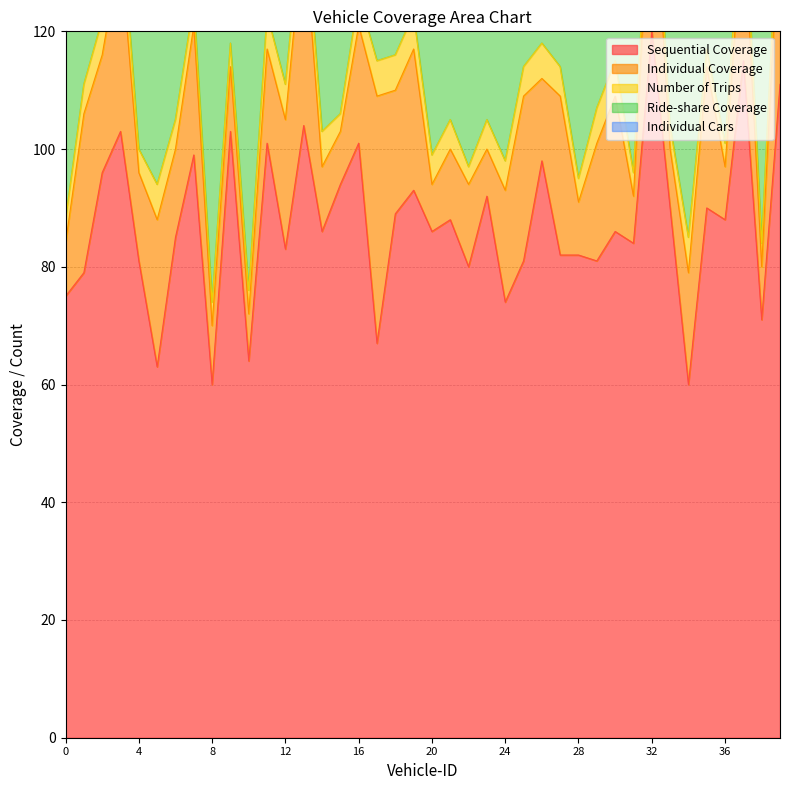

Reading left to right, what are all the values shown in this chart?

Sequential Coverage: 0=75	1=79	2=96	3=103	4=81	5=63	6=85	7=99	8=60	9=103	10=64	11=101	12=83	13=104	14=86	15=94	16=101	17=67	18=89	19=93	20=86	21=88	22=80	23=92	24=74	25=81	26=98	27=82	28=82	29=81	30=86	31=84	32=120	33=90	34=60	35=90	36=88	37=115	38=71	39=111
Individual Coverage: 0=9	1=27	2=20	3=31	4=15	5=25	6=15	7=22	8=10	9=11	10=8	11=16	12=22	13=34	14=11	15=9	16=20	17=42	18=21	19=24	20=8	21=12	22=14	23=8	24=19	25=28	26=14	27=27	28=9	29=20	30=23	31=8	32=31	33=10	34=19	35=24	36=9	37=25	38=9	39=31
Number of Trips: 0=4	1=5	2=6	3=7	4=4	5=6	6=5	7=4	8=4	9=4	10=4	11=6	12=6	13=5	14=6	15=3	16=5	17=6	18=6	19=6	20=5	21=5	22=3	23=5	24=5	25=5	26=6	27=5	28=4	29=6	30=6	31=4	32=5	33=4	34=6	35=3	36=4	37=6	38=4	39=6
Ride-share Coverage: 0=100	1=98	2=100	3=100	4=100	5=100	6=100	7=100	8=100	9=100	10=100	11=100	12=100	13=94	14=100	15=100	16=100	17=92	18=98	19=98	20=100	21=100	22=100	23=100	24=100	25=100	26=100	27=96	28=100	29=94	30=94	31=100	32=100	33=100	34=100	35=96	36=100	37=100	38=100	39=98
Individual Cars: 0=4	1=5	2=6	3=7	4=4	5=6	6=5	7=4	8=4	9=4	10=4	11=6	12=6	13=5	14=6	15=3	16=5	17=6	18=6	19=6	20=5	21=5	22=3	23=5	24=5	25=5	26=6	27=5	28=4	29=6	30=6	31=4	32=5	33=4	34=6	35=3	36=4	37=6	38=4	39=6